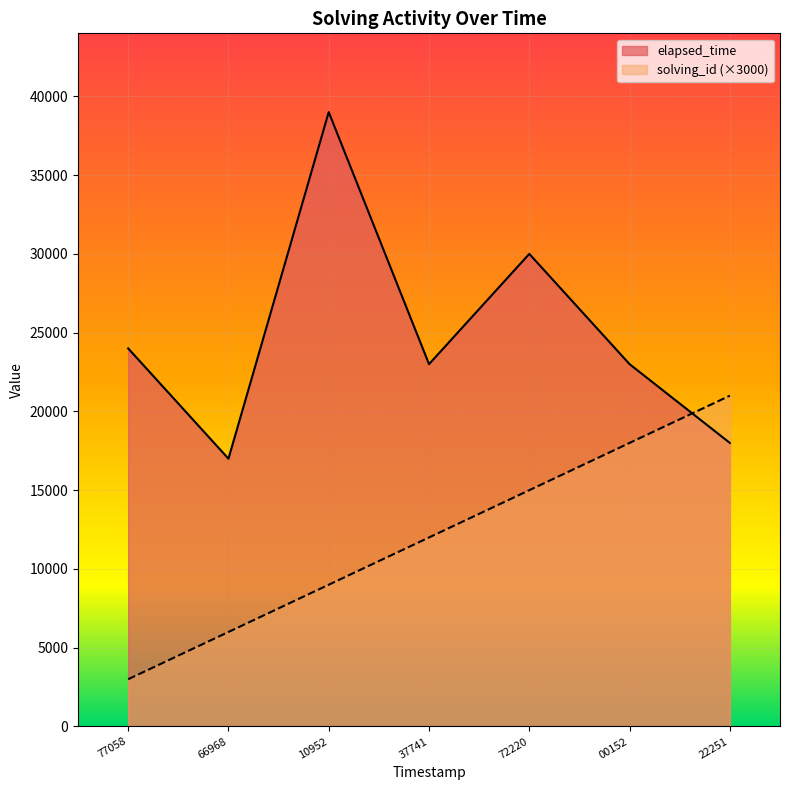

At which label is elapsed_time closest to 28000?

72220